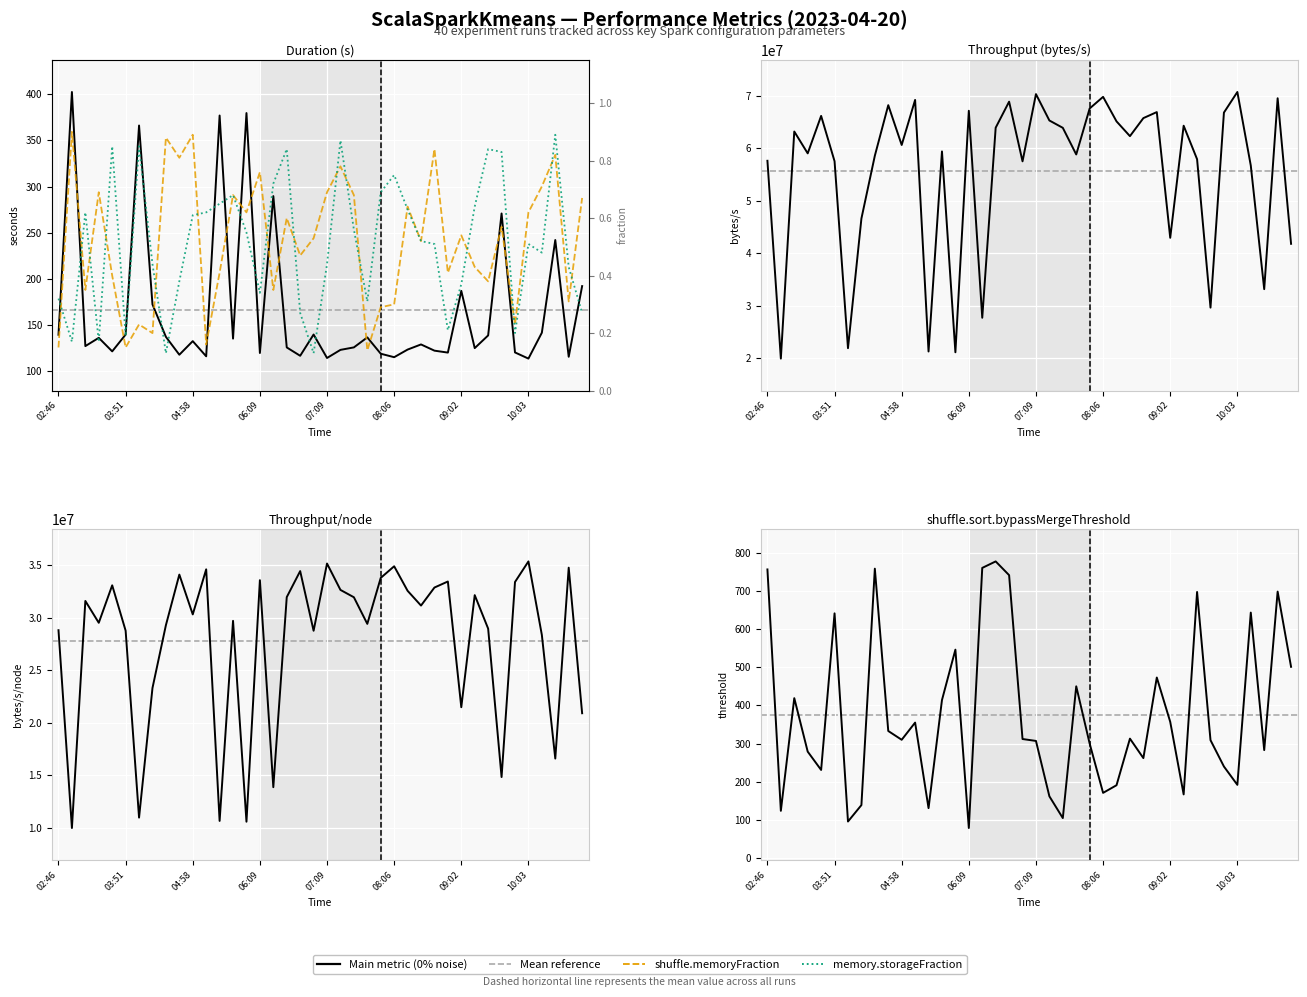

True or false: shuffle.memoryFraction has more than 2 interior local peaks.

True